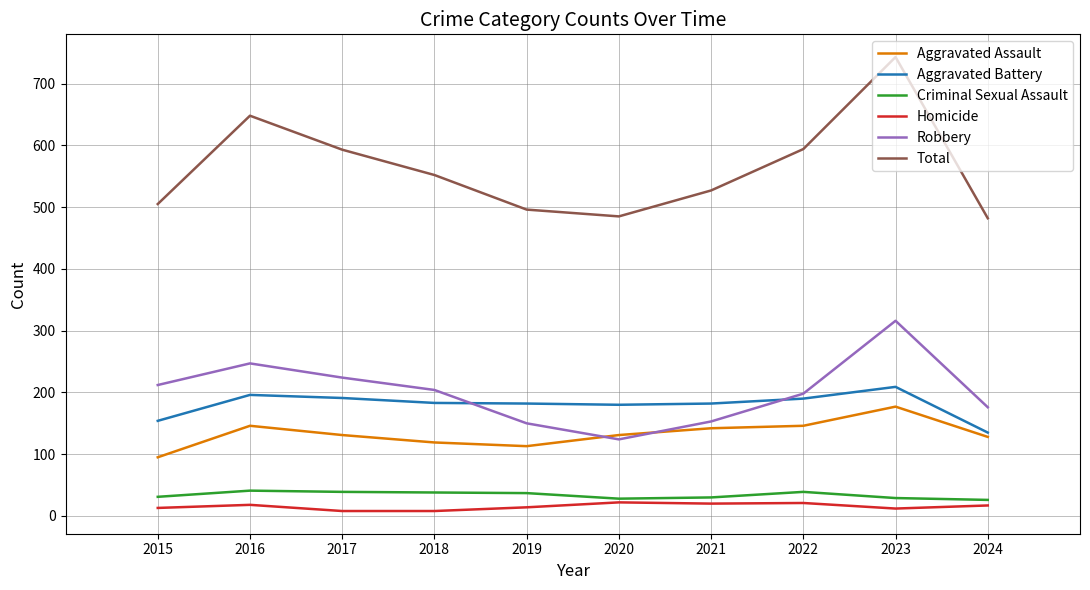

Which label corresponds to the largest value in the chart?

2023